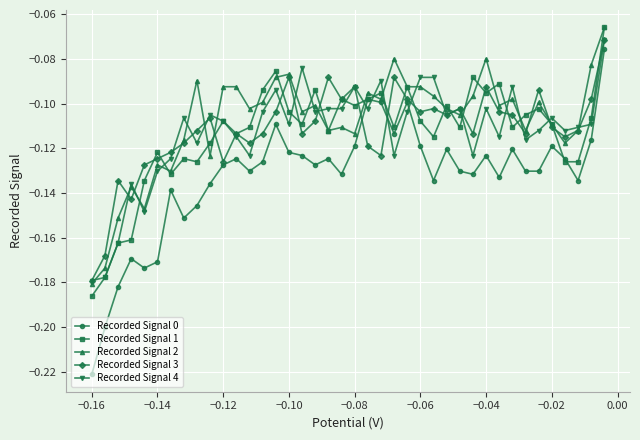

The value of Recorded Signal 0 at −0.04 is -0.0. True or false?

False